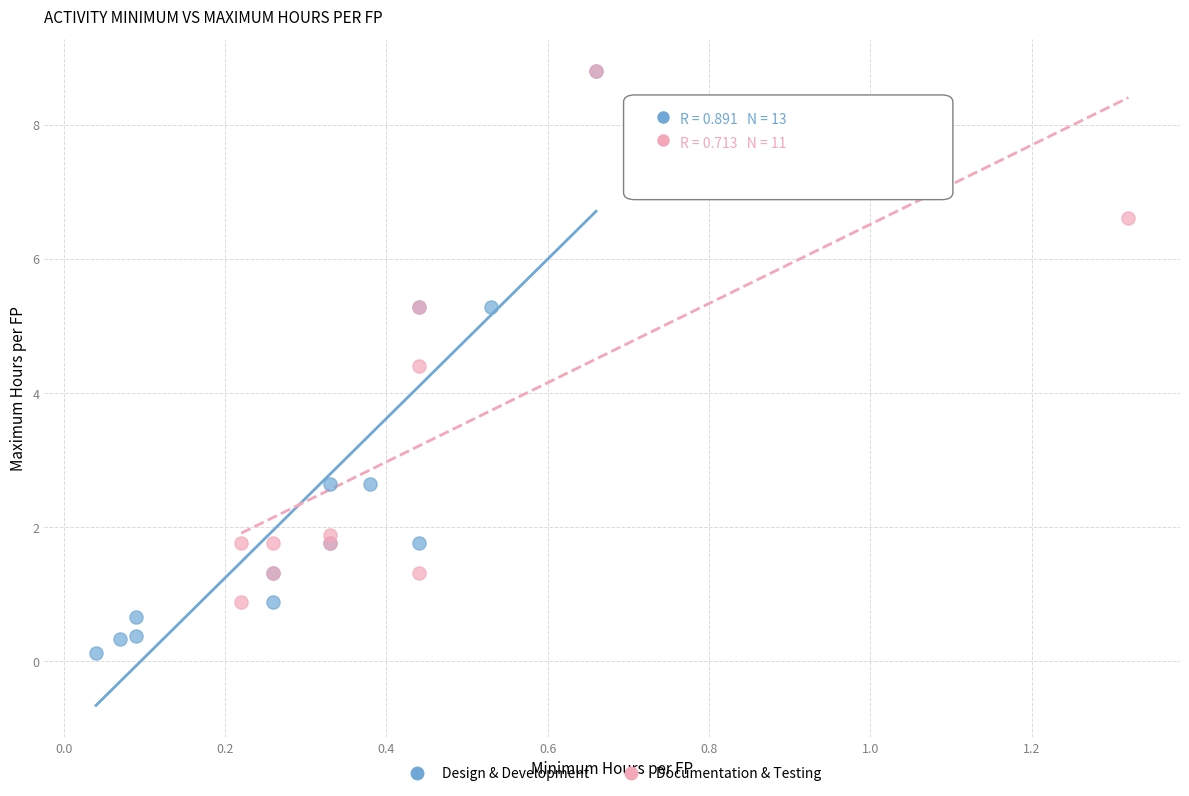

What are all the series names shown in the legend?

Design & Development, Documentation & Testing